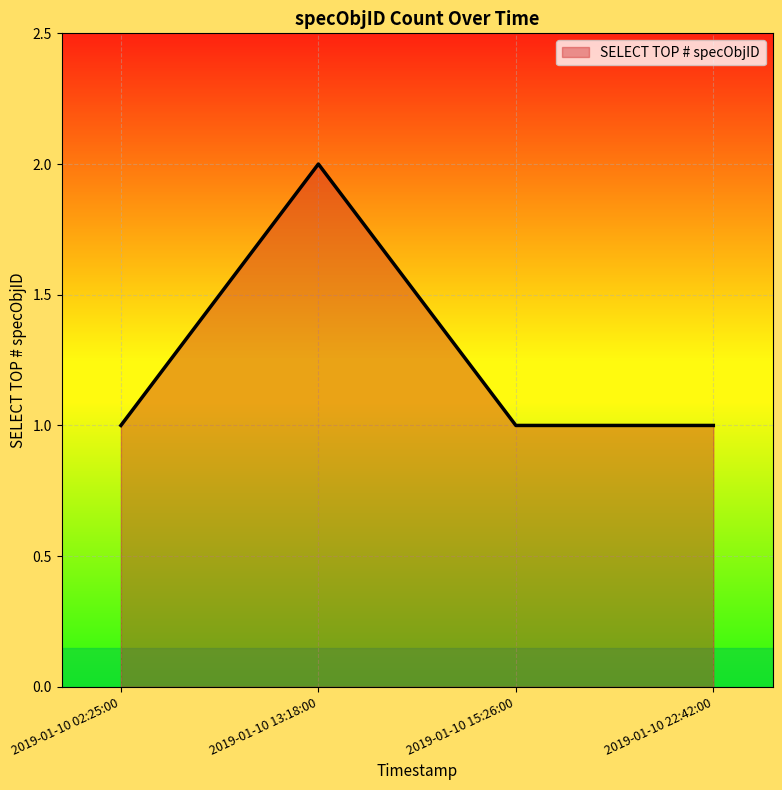

Where is the first local maximum?

2019-01-10 13:18:00